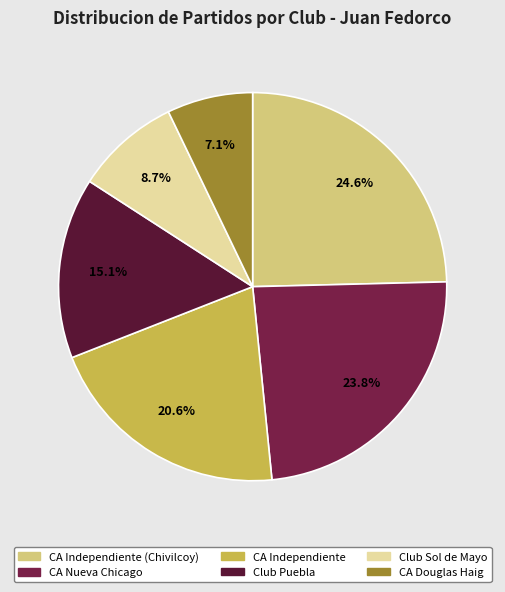

How many segments does this pie chart have?

6